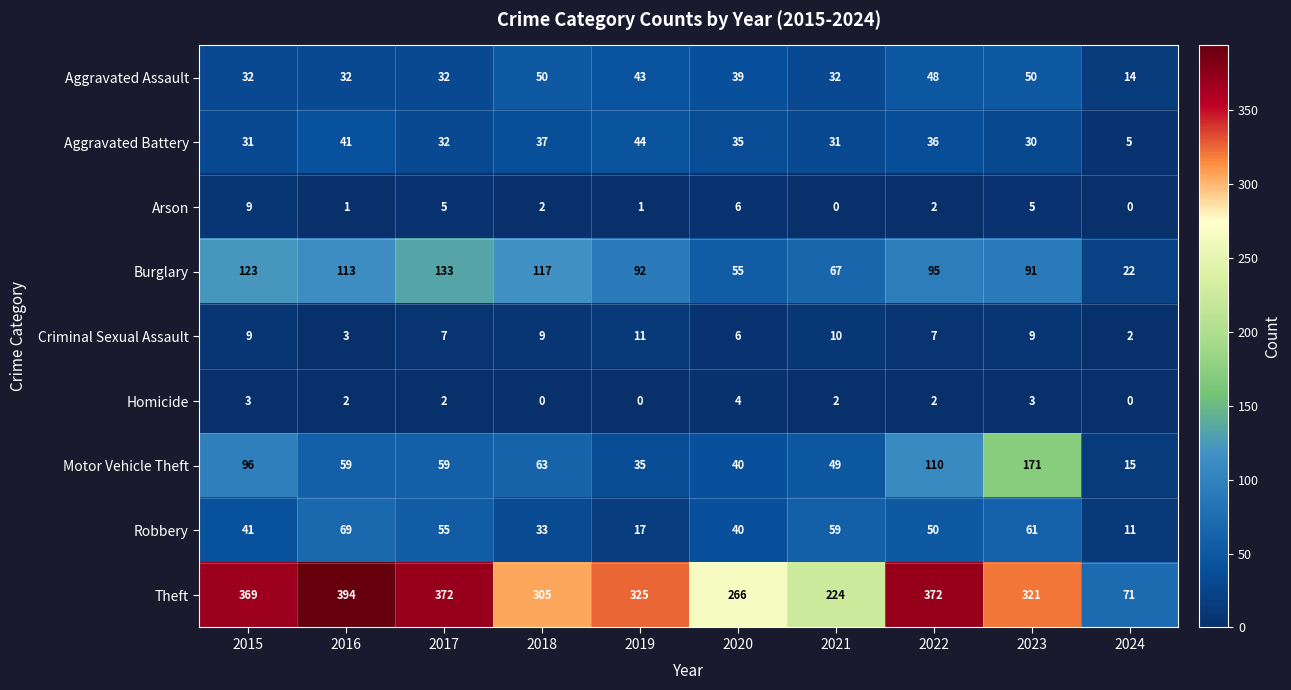

Rank the series at 2016 from highest to lowest value.

Theft, Burglary, Robbery, Motor Vehicle Theft, Aggravated Battery, Aggravated Assault, Criminal Sexual Assault, Homicide, Arson